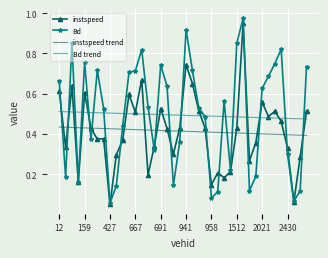

Which series has the widest spread of values?

Bd